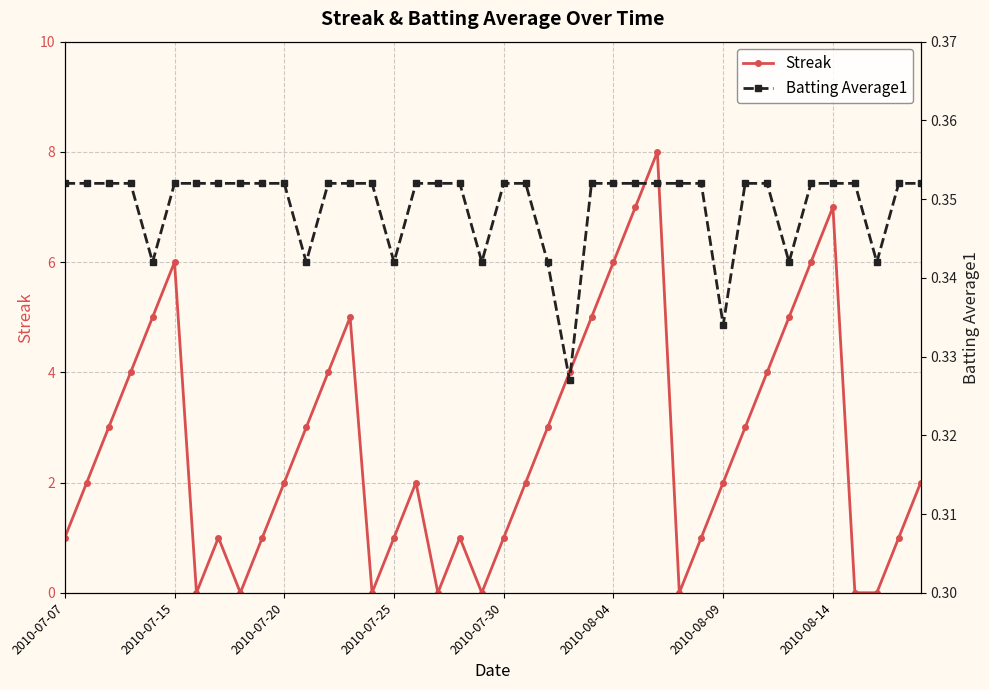

What are all the series names shown in the legend?

Streak, Batting Average1